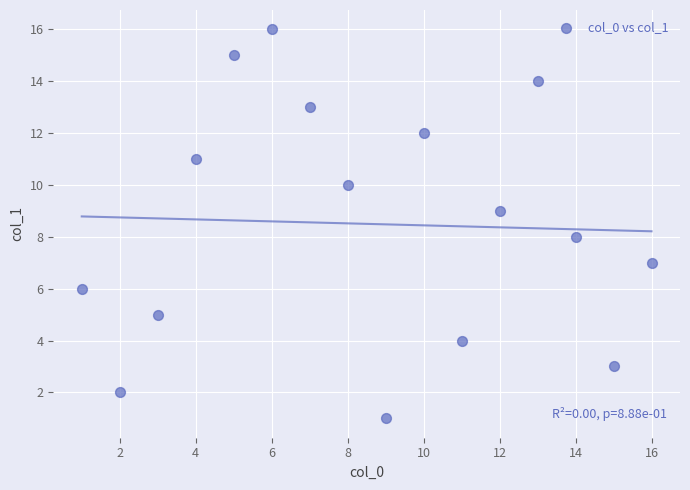

What is the range of X values (max minus min)?

15